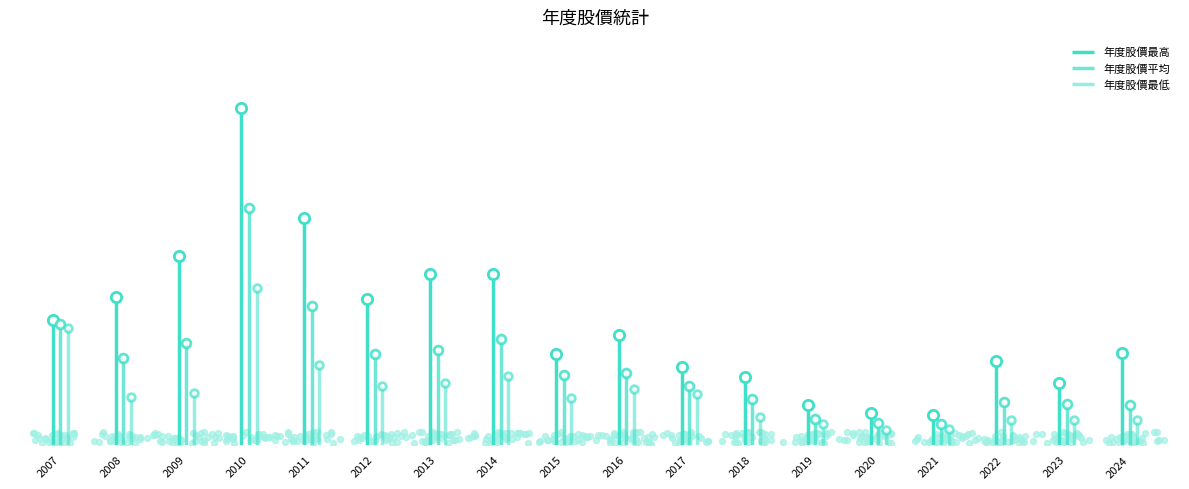

Which series has the largest Y range (max minus min)?

年度股價最高